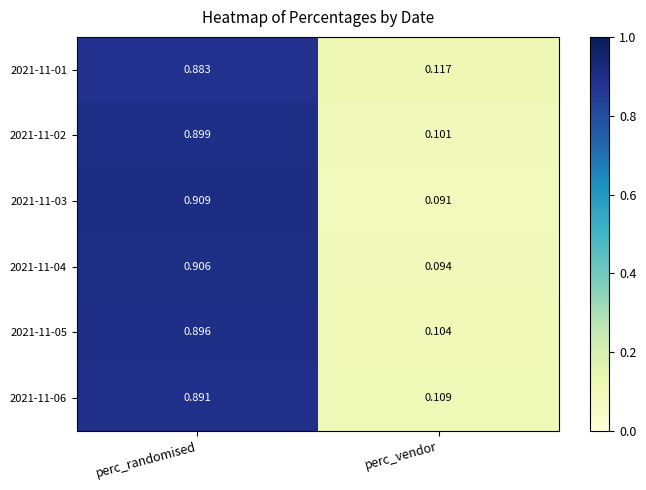

Where is 2021-11-05 nearest to the value 0?

perc_vendor